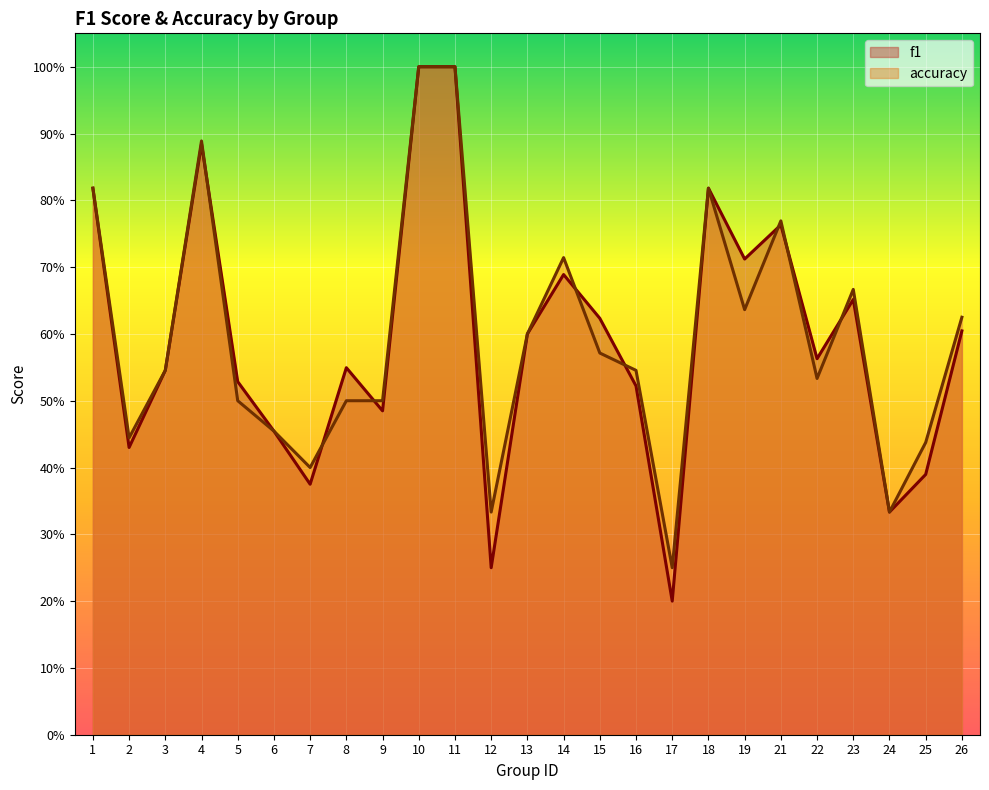

What is the difference between the highest and lowest values at 15?

0.1